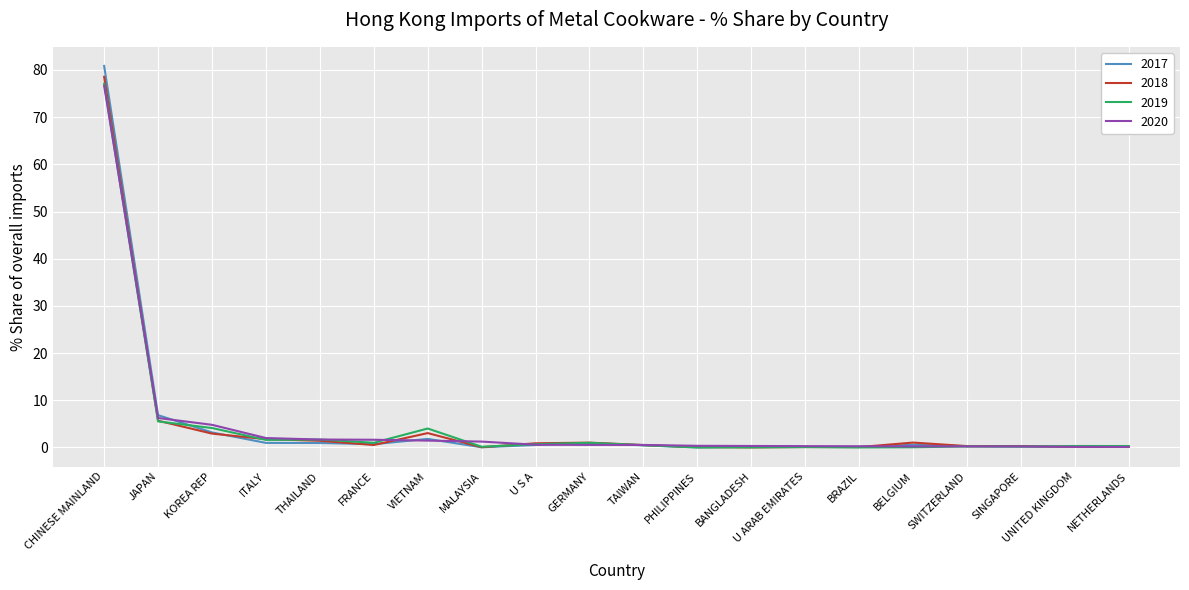

True or false: 2018 has a value of 0.3 at SINGAPORE.

True